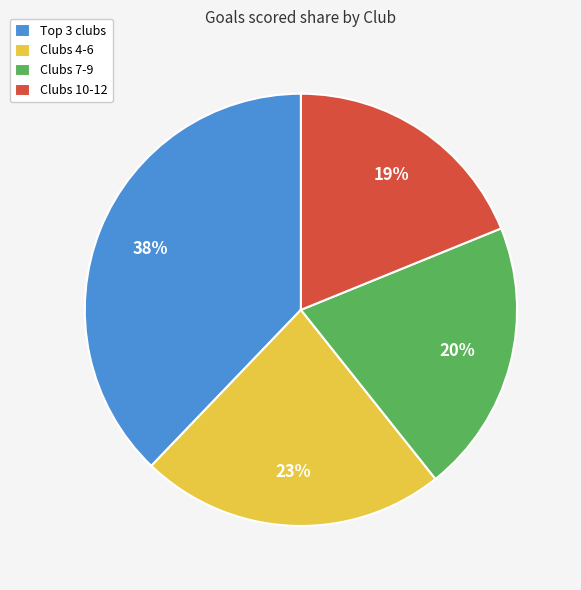

How many slices are in this pie chart?

4